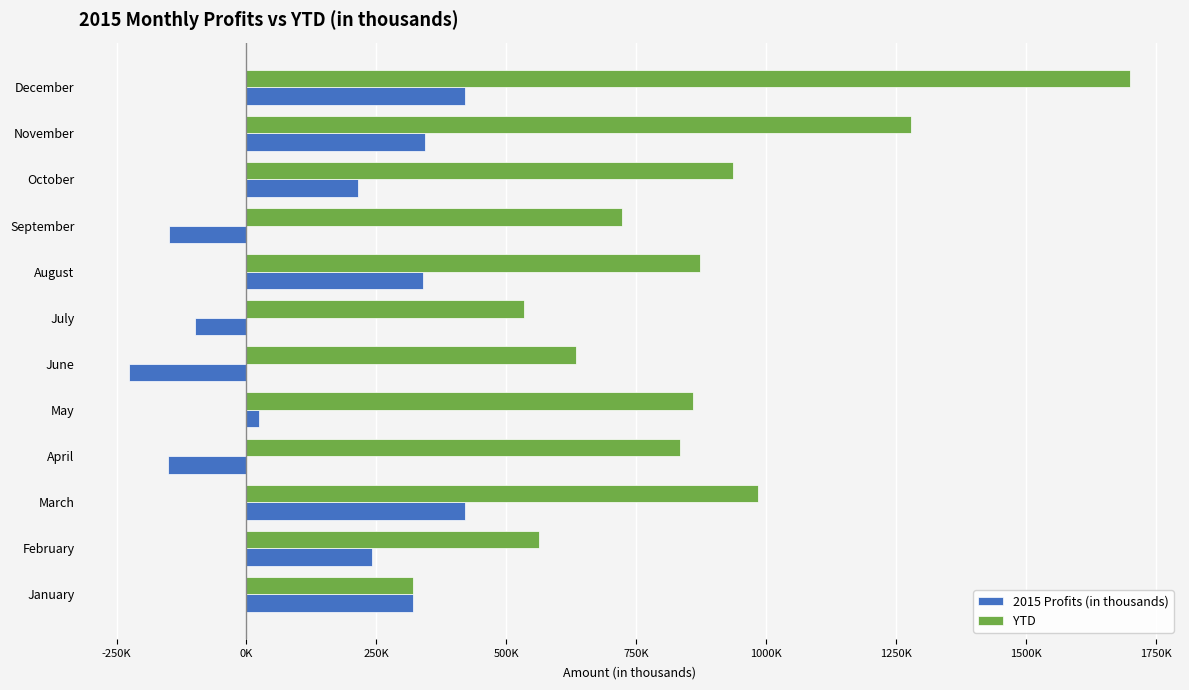

What is the value of the YTD bar at the 1st from the left?

320200